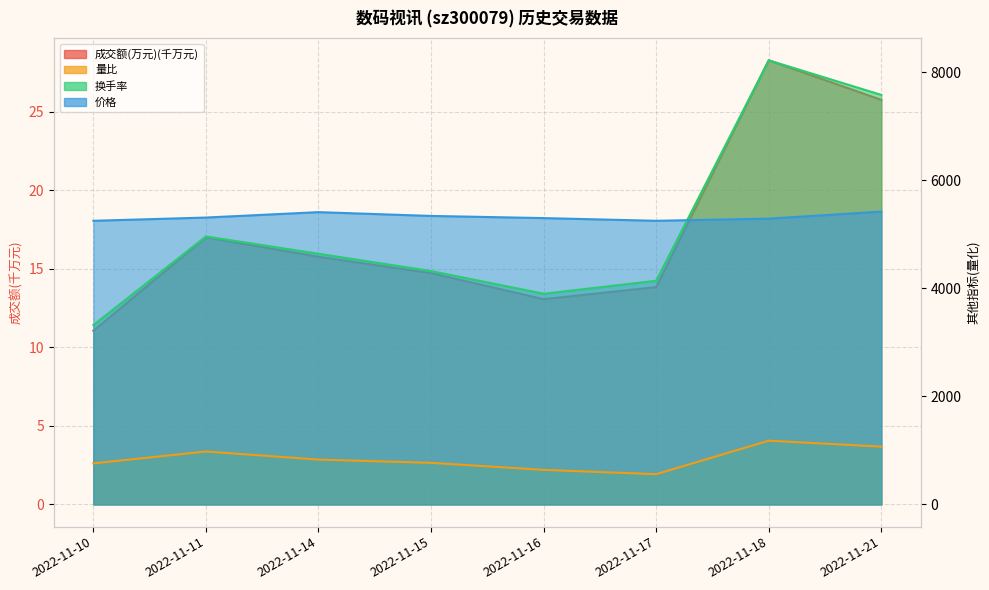

Between 2022-11-10 and 2022-11-21, which is larger?

2022-11-21